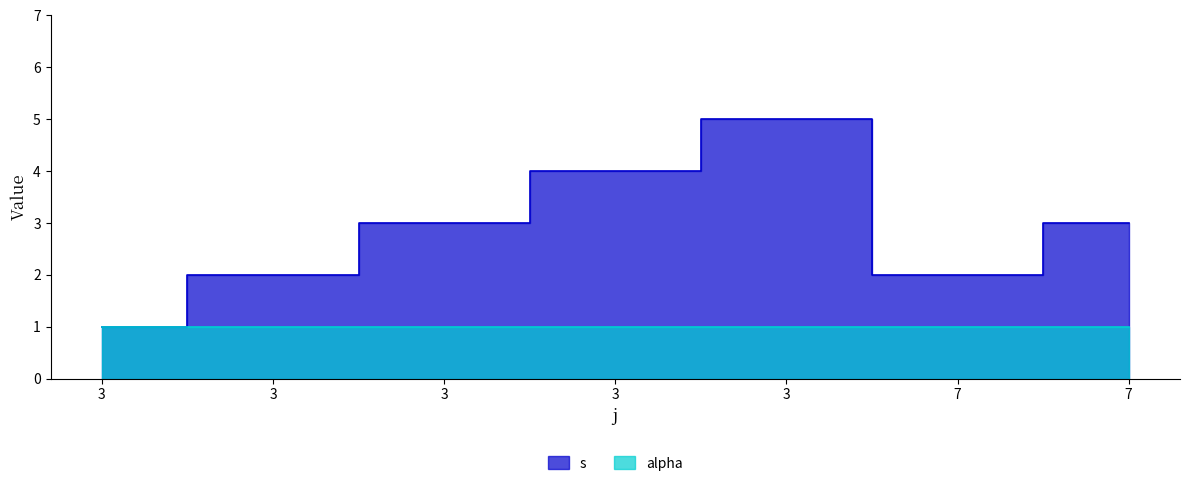

At which label does the data first exceed 3?

3